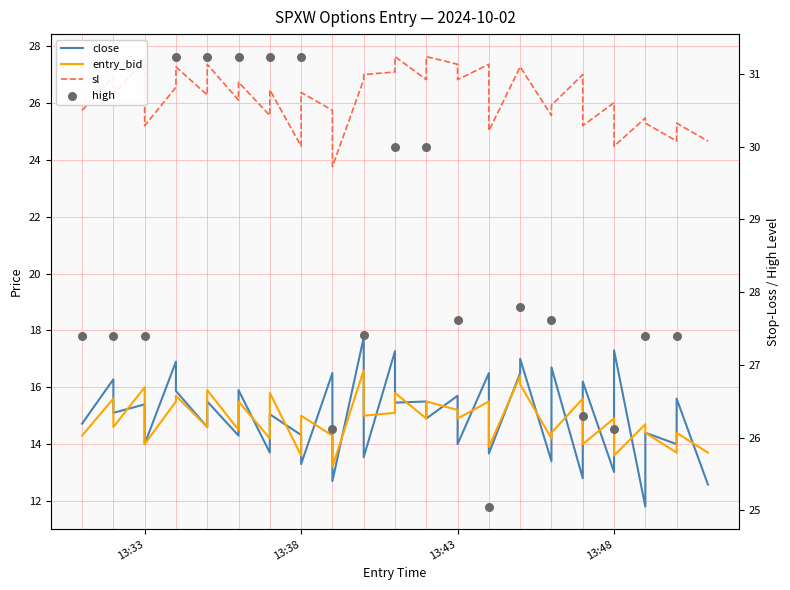

Which series has the largest Y range (max minus min)?

close